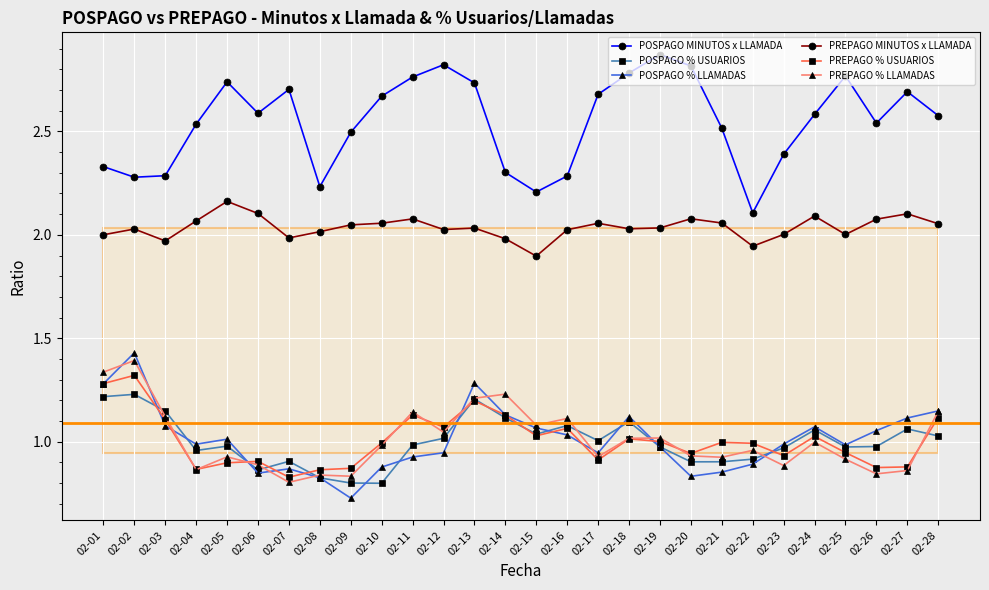

Where is the first local minimum for PREPAGO % LLAMADAS?

02-04